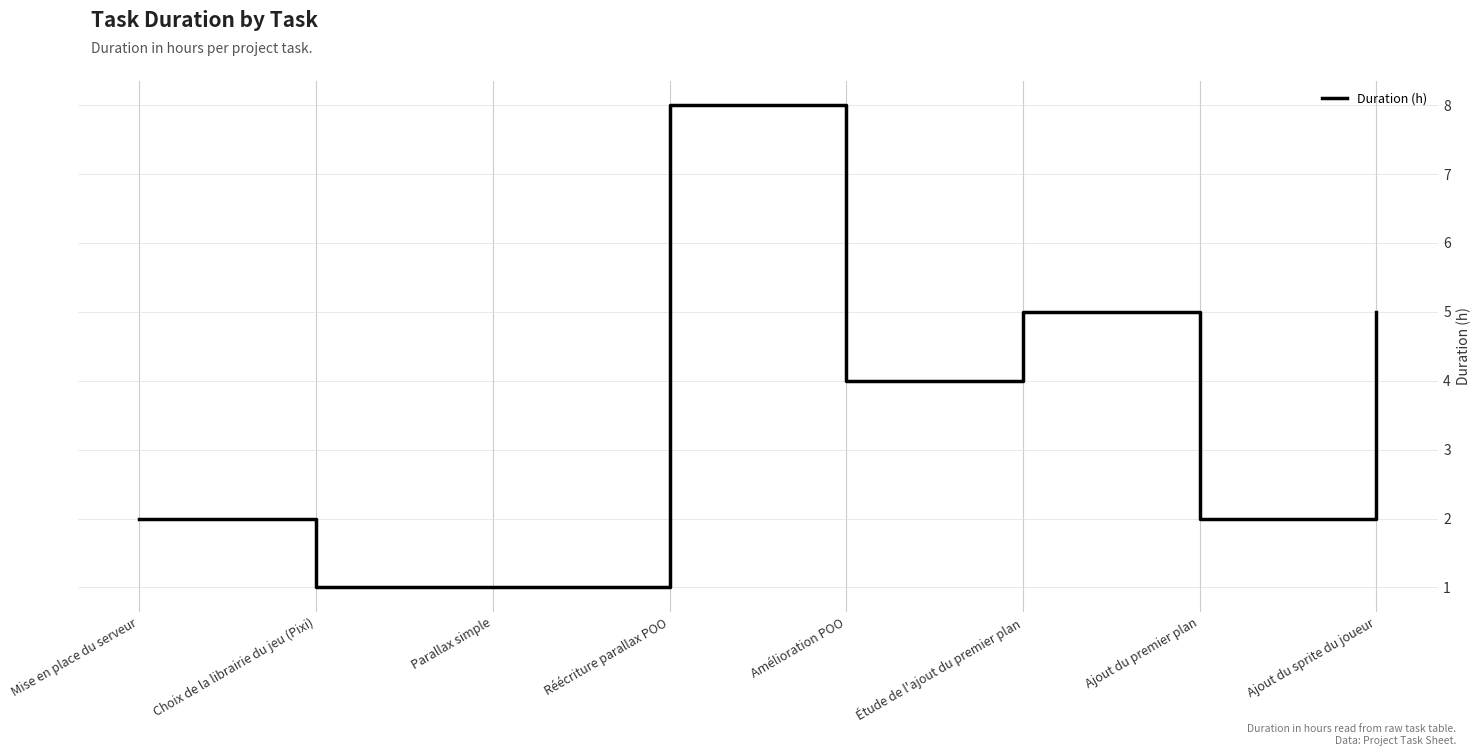

What is the change in value from Mise en place du serveur to Étude de l'ajout du premier plan?

+3